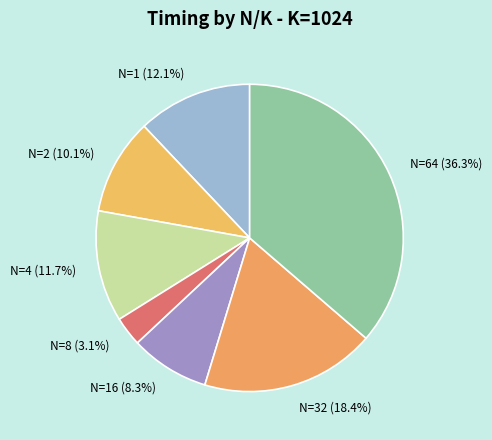

Is the sum of N=1 (12.1%) and N=64 (36.3%) greater than half?

No